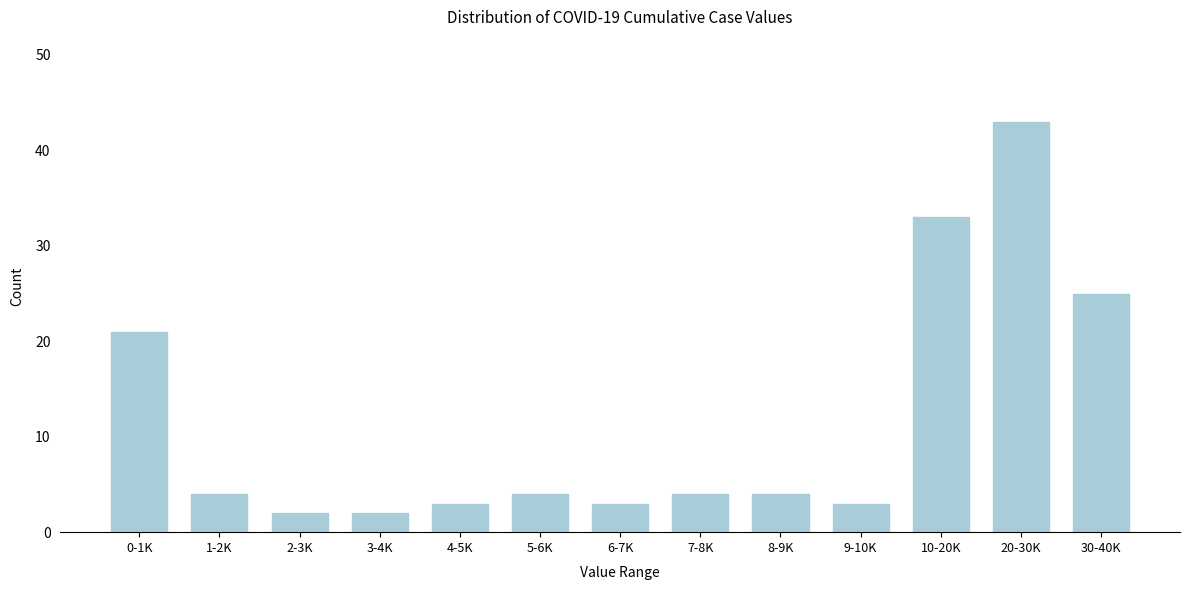

Reading right to left, list all the values displayed in this chart.

25	43	33	3	4	4	3	4	3	2	2	4	21